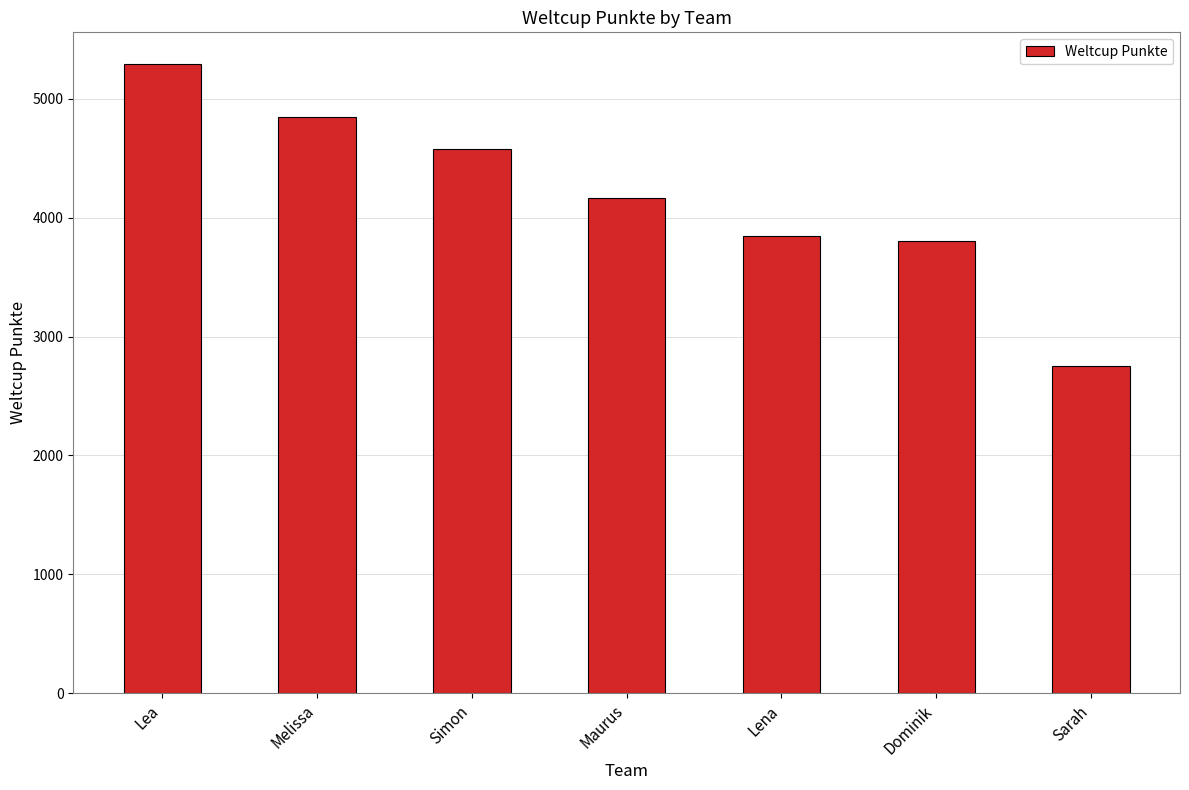

What is the label of the 1st bar from the right?

Sarah